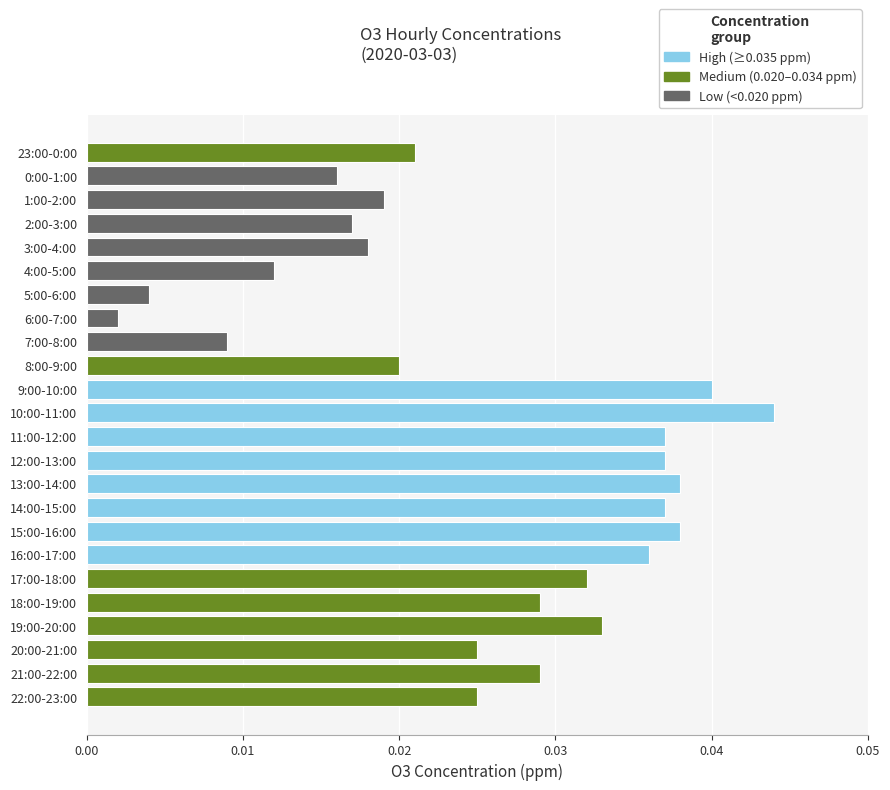

At which category does the chart reach its minimum across all series?

6:00-7:00